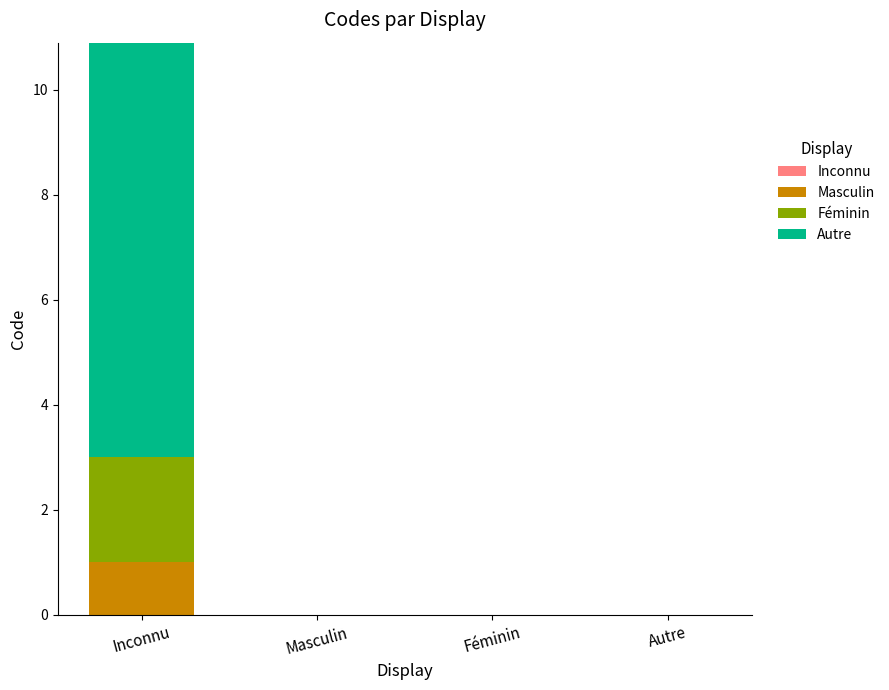

What is the difference between the maximum and minimum values in the Masculin series?

1